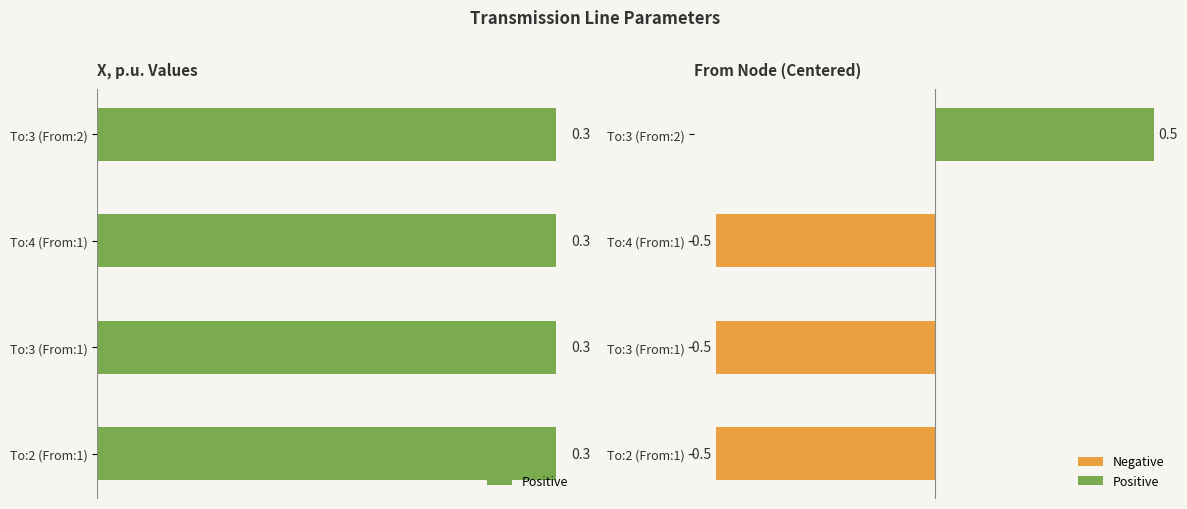

How many categories are shown in the chart?

4